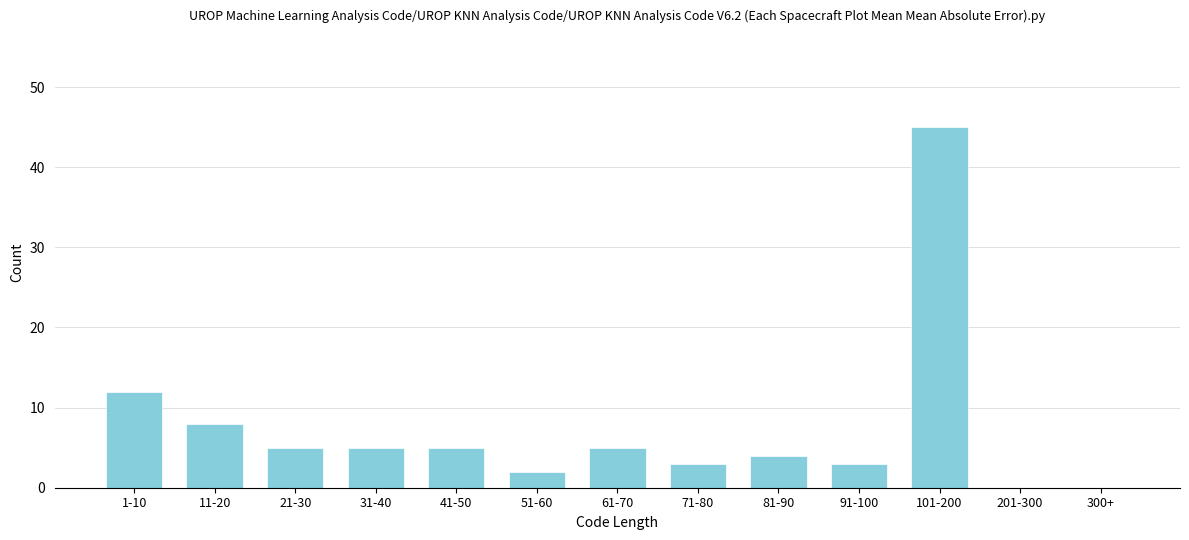

Reading right to left, list all the values displayed in this chart.

300+=0	201-300=0	101-200=45	91-100=3	81-90=4	71-80=3	61-70=5	51-60=2	41-50=5	31-40=5	21-30=5	11-20=8	1-10=12